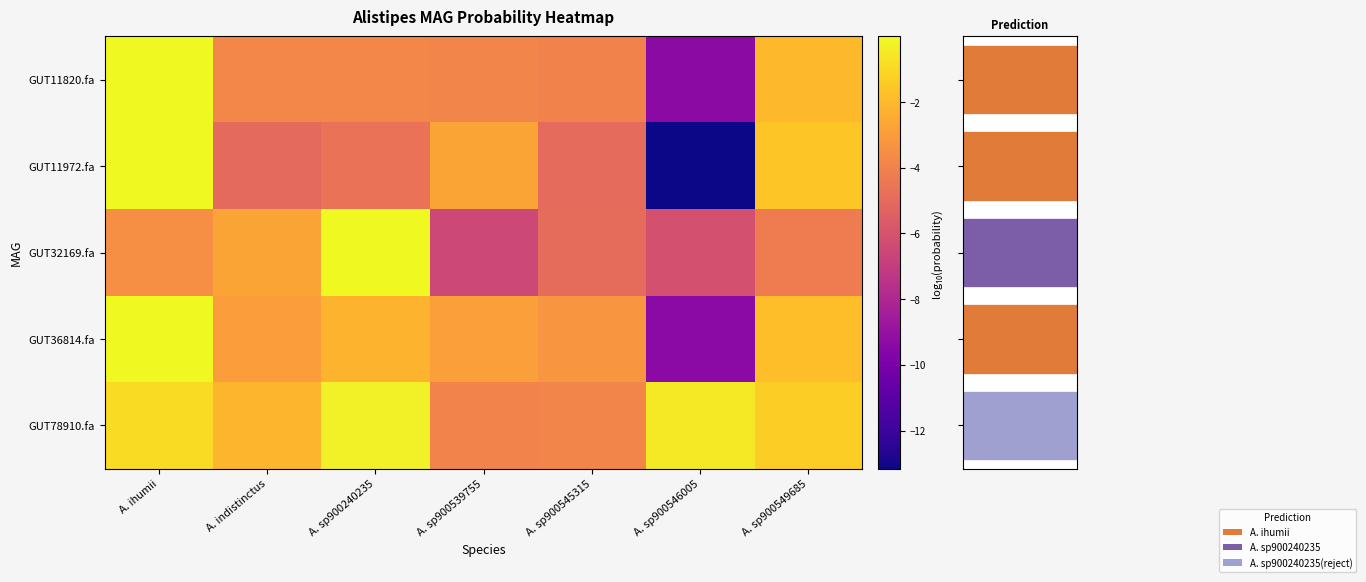

Reading right to left, transcribe all the data shown in this chart.

GUT11820.fa: A. sp900549685=-2.0	A. sp900546005=-9.3	A. sp900545315=-4.0	A. sp900539755=-3.9	A. sp900240235=-3.9	A. indistinctus=-3.8	A. ihumii=-0.0
GUT11972.fa: A. sp900549685=-1.6	A. sp900546005=-13.2	A. sp900545315=-5.0	A. sp900539755=-2.7	A. sp900240235=-4.7	A. indistinctus=-5.0	A. ihumii=-0.0
GUT32169.fa: A. sp900549685=-4.3	A. sp900546005=-6.1	A. sp900545315=-4.9	A. sp900539755=-6.5	A. sp900240235=-0.0	A. indistinctus=-2.7	A. ihumii=-3.5
GUT36814.fa: A. sp900549685=-1.8	A. sp900546005=-9.4	A. sp900545315=-3.3	A. sp900539755=-2.9	A. sp900240235=-2.2	A. indistinctus=-3.0	A. ihumii=-0.0
GUT78910.fa: A. sp900549685=-1.3	A. sp900546005=-0.5	A. sp900545315=-3.9	A. sp900539755=-4.0	A. sp900240235=-0.3	A. indistinctus=-2.2	A. ihumii=-0.9